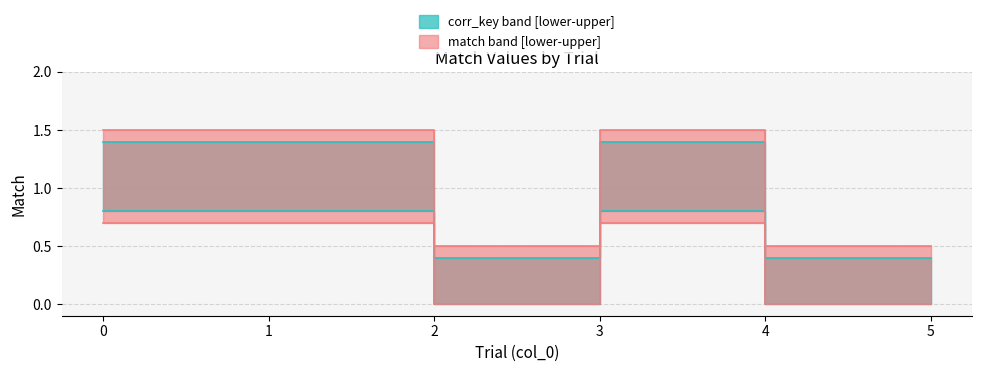

At which label is the value closest to 0?

2